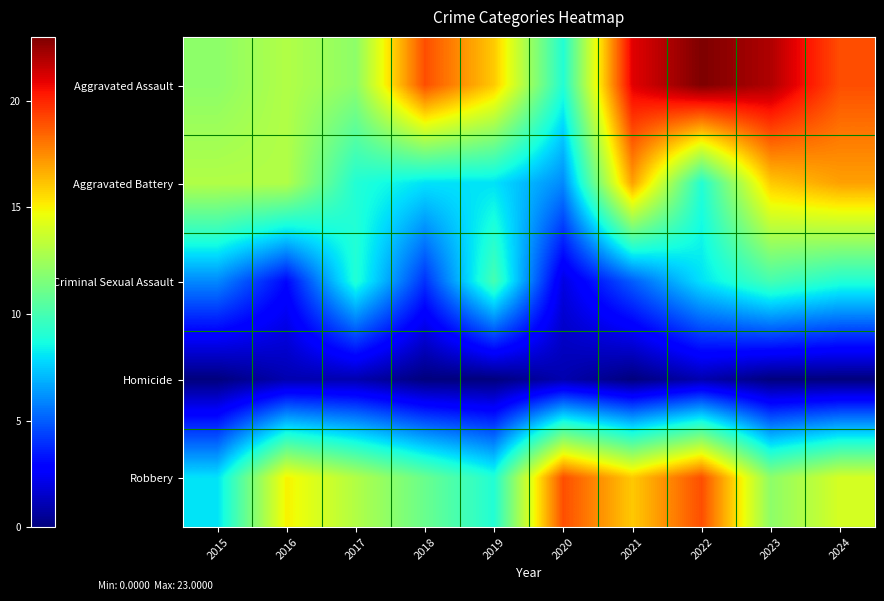

Reading right to left, what are all the values shown in this chart?

Aggravated Assault: 2024=19	2023=22	2022=23	2021=21	2020=9	2019=16	2018=19	2017=12	2016=13	2015=12
Aggravated Battery: 2024=17	2023=16	2022=9	2021=17	2020=6	2019=8	2018=8	2017=9	2016=13	2015=13
Criminal Sexual Assault: 2024=9	2023=10	2022=8	2021=5	2020=2	2019=10	2018=4	2017=9	2016=3	2015=6
Homicide: 2024=0	2023=0	2022=1	2021=0	2020=1	2019=0	2018=0	2017=1	2016=1	2015=0
Robbery: 2024=14	2023=12	2022=19	2021=16	2020=19	2019=9	2018=11	2017=13	2016=15	2015=8